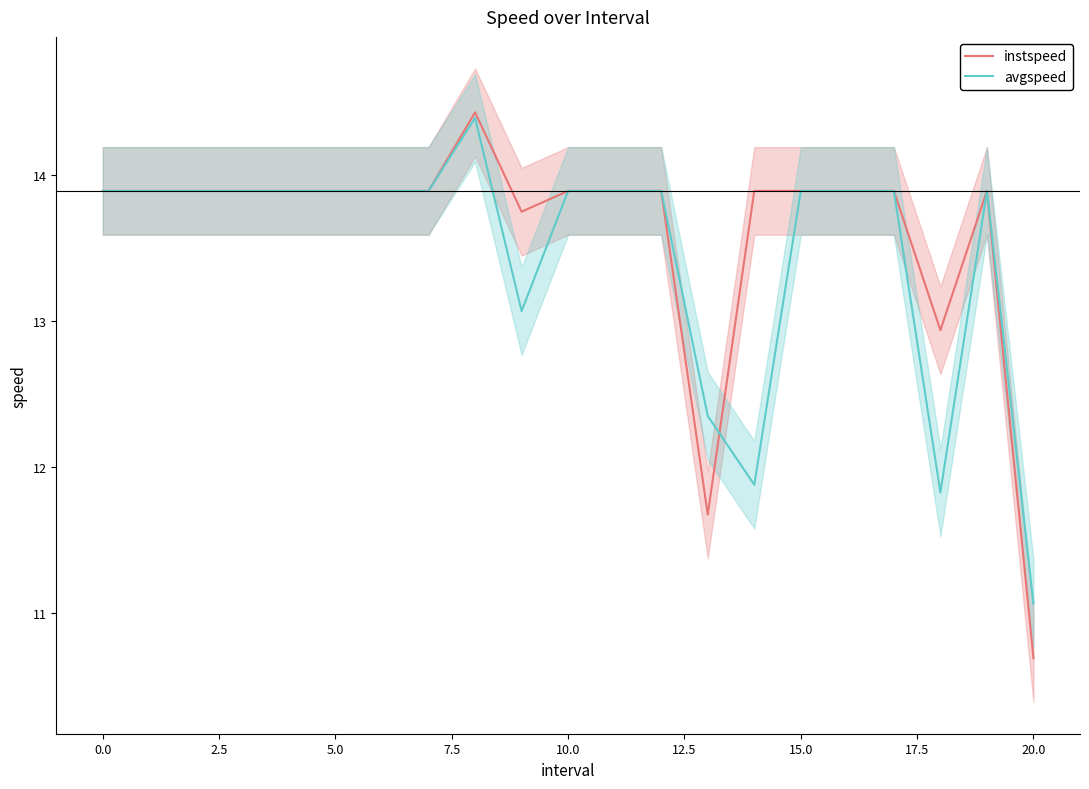

What is the sum of all instspeed values?

285.7